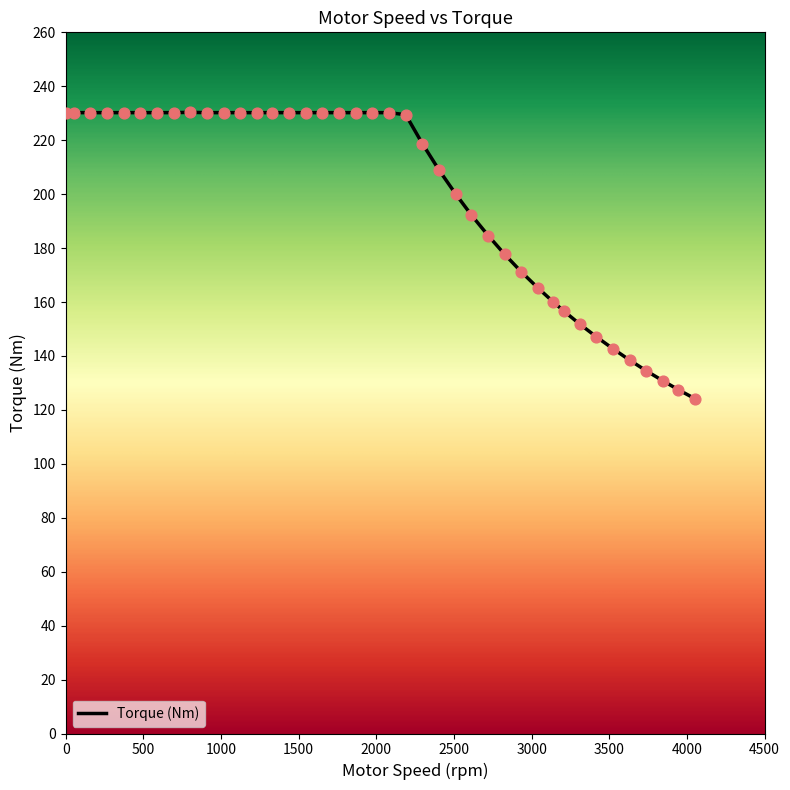

What is the difference between the maximum and minimum values?

106.2